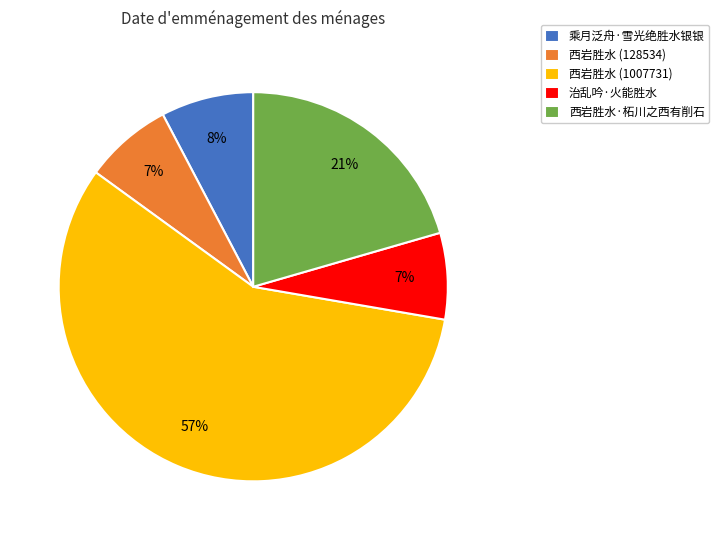

What percentage is the 西岩胜水 (128534) slice, to the nearest percent?

7%